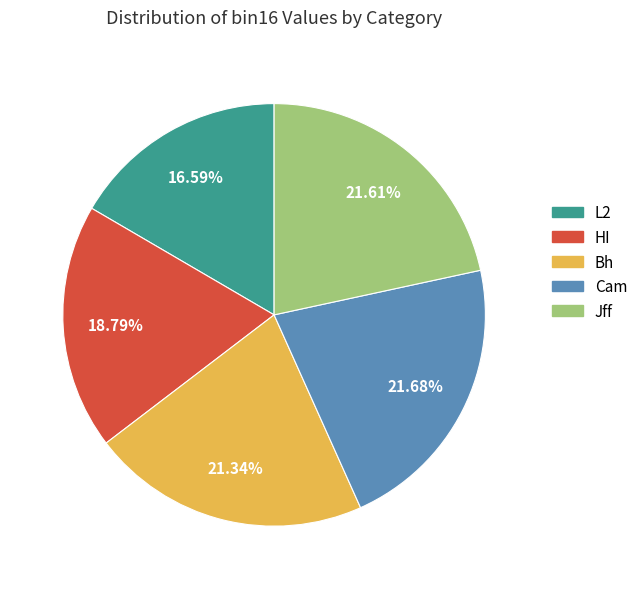

What portion of the pie excludes L2?

83.4%